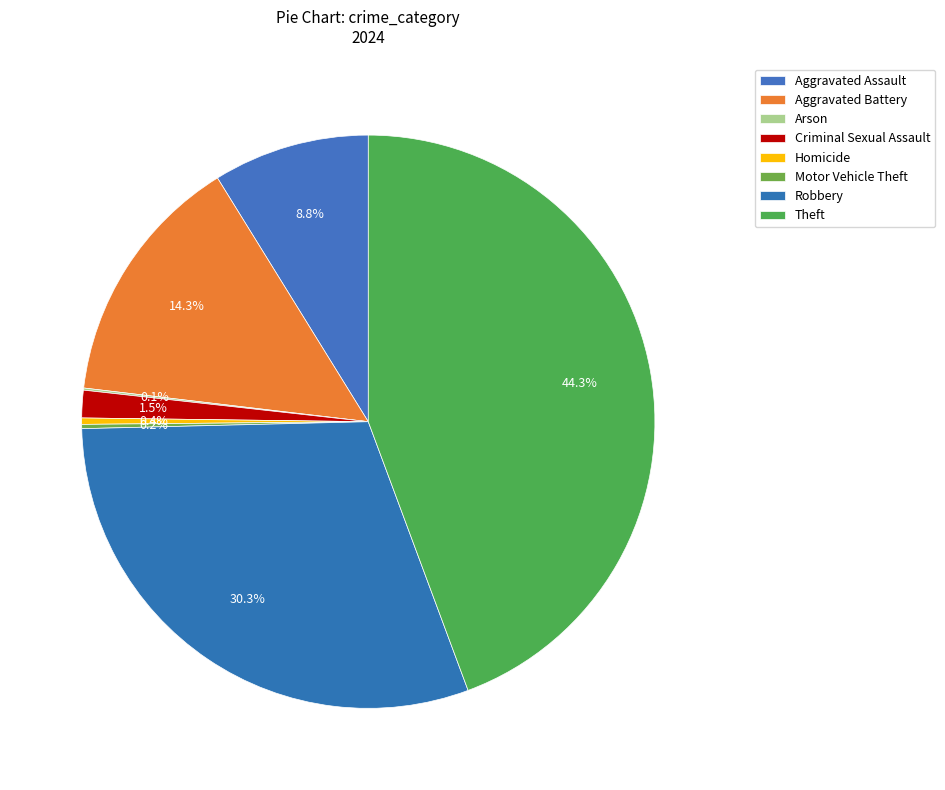

Which category has the biggest portion of the pie?

Theft